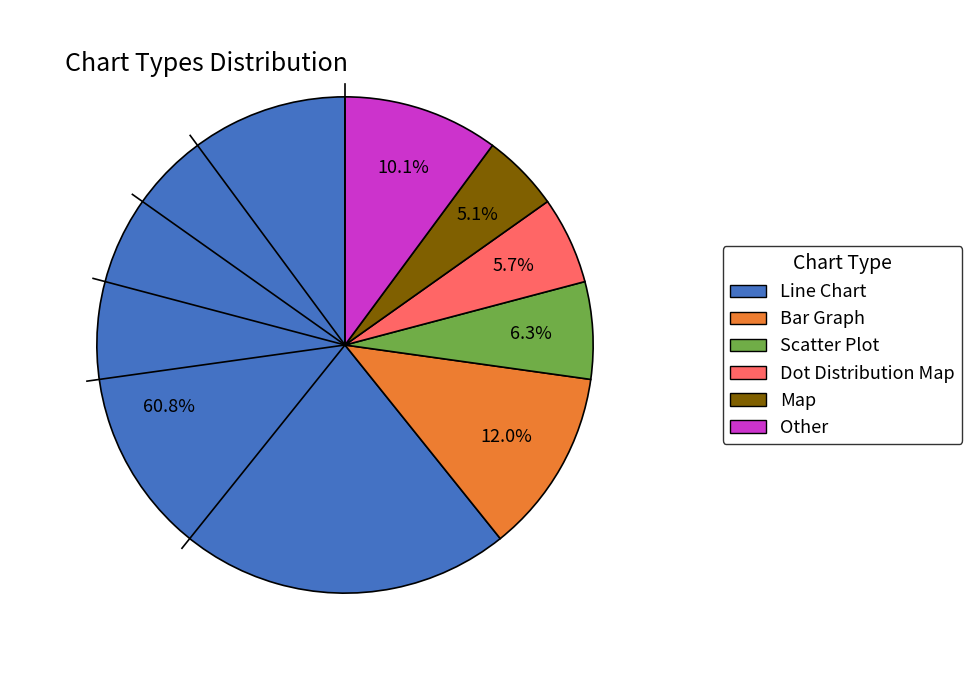

To the nearest percent, what is the average slice percentage?

17%